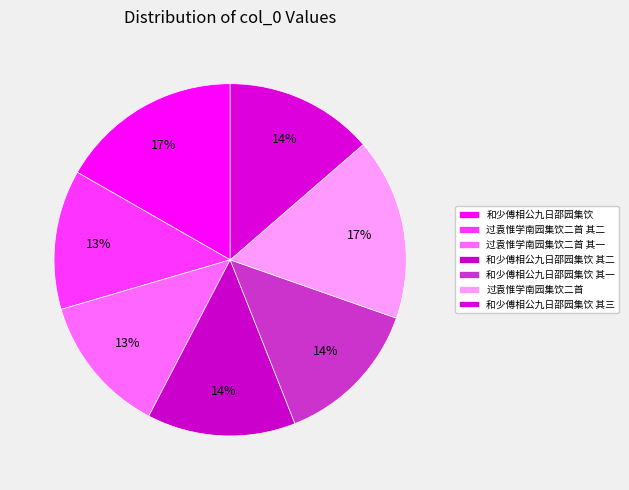

How many slices are in this pie chart?

7